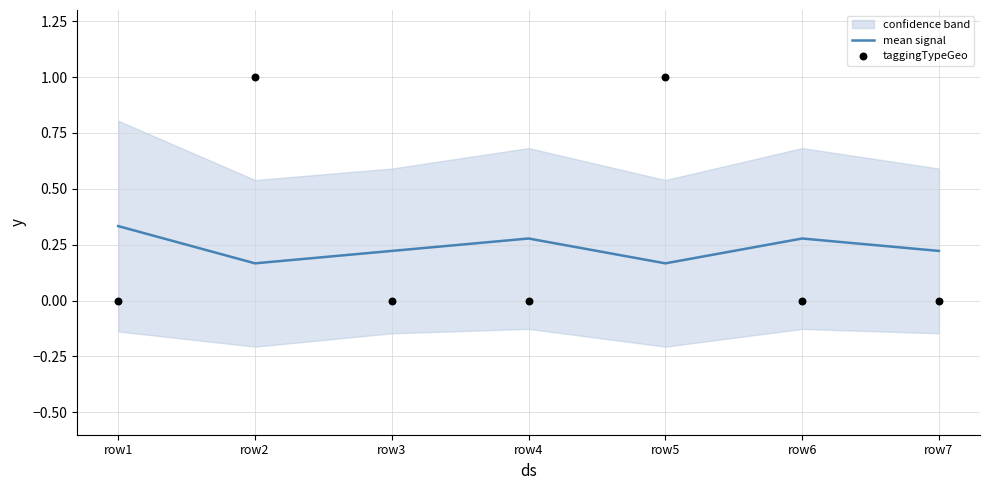

What are all the series names shown in the legend?

mean signal, taggingTypeGeo